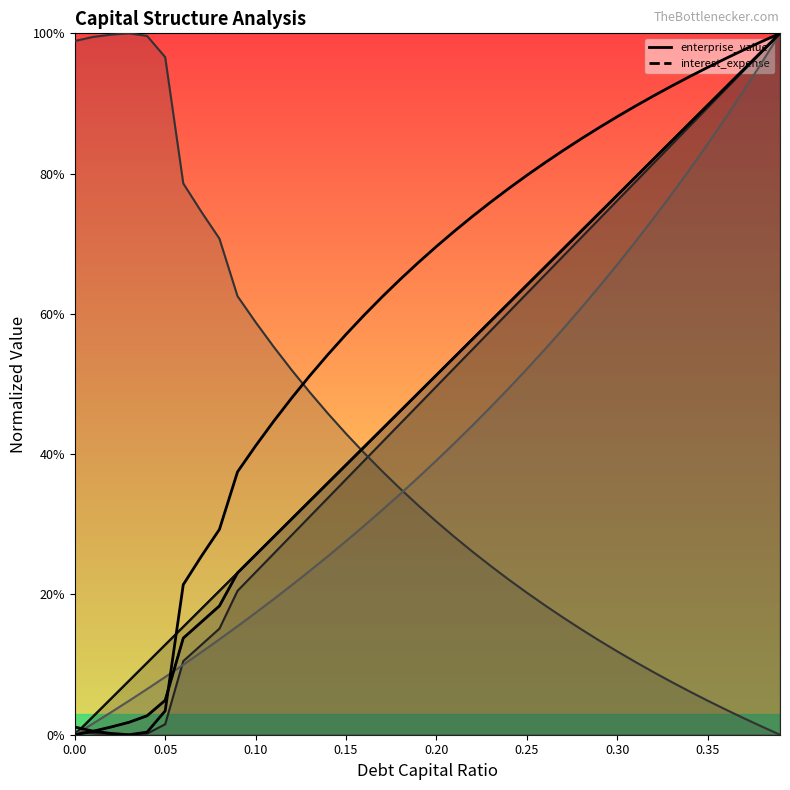

The enterprise_value_curve series shows 0.0 at 0.20. True or false?

False